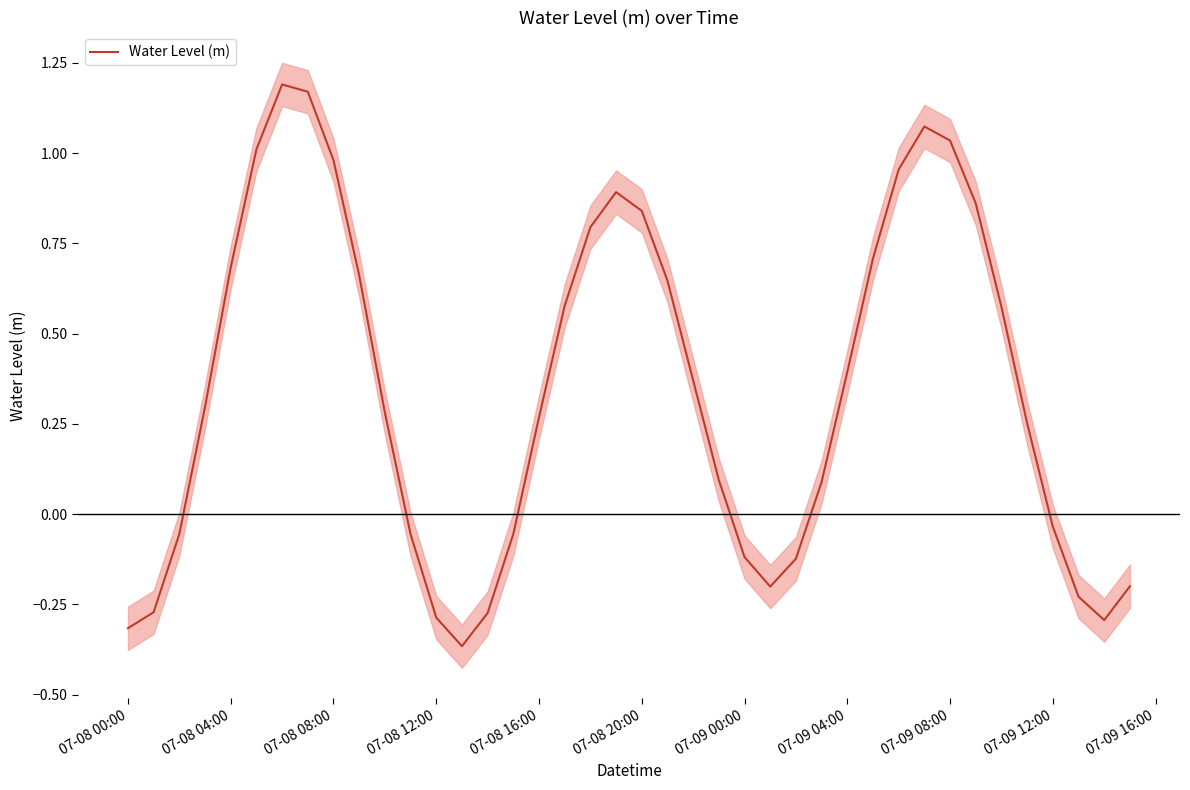

True or false: there are more than 0 points higher than both neighbors.

True